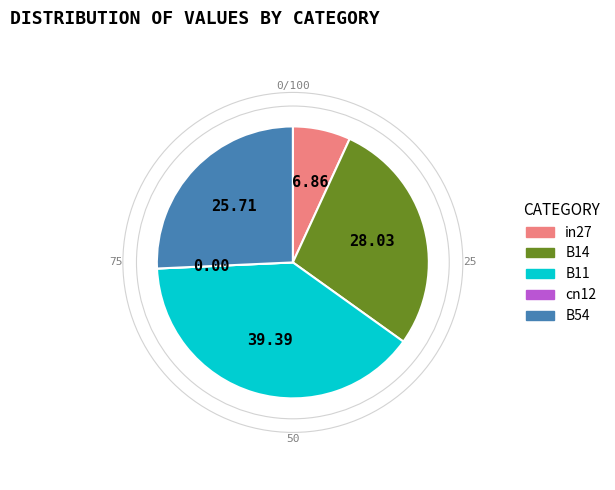

Which category has the biggest portion of the pie?

B11